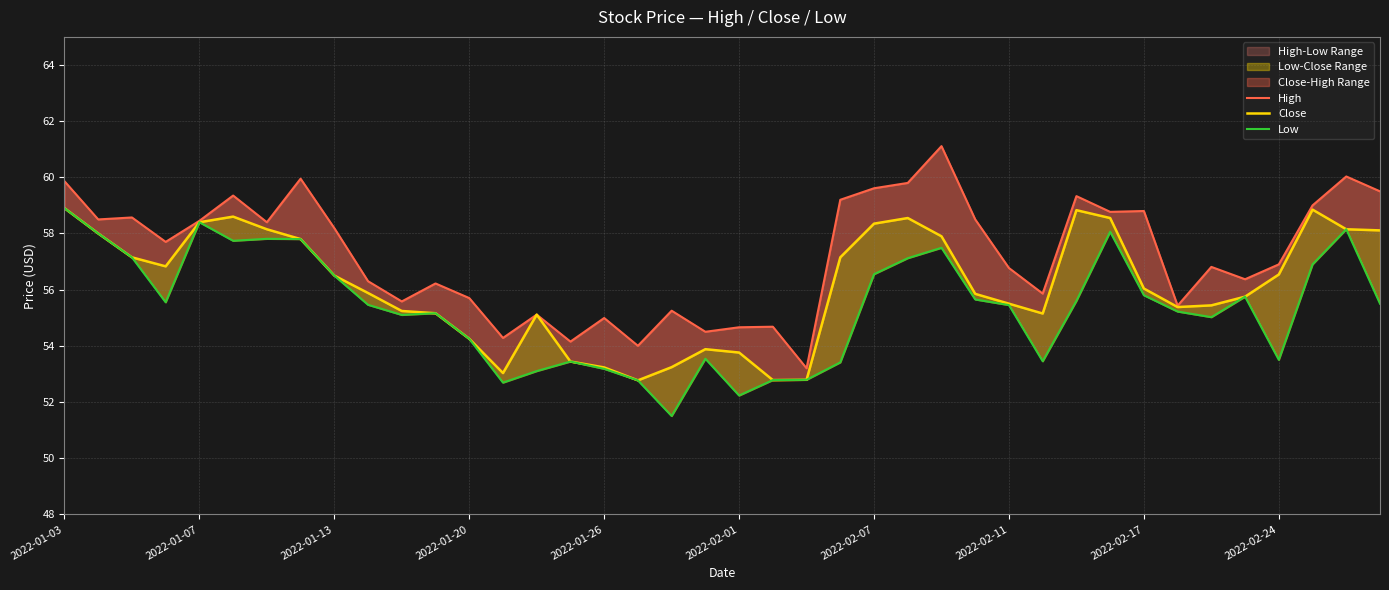

True or false: High and Low cross at least once.

False